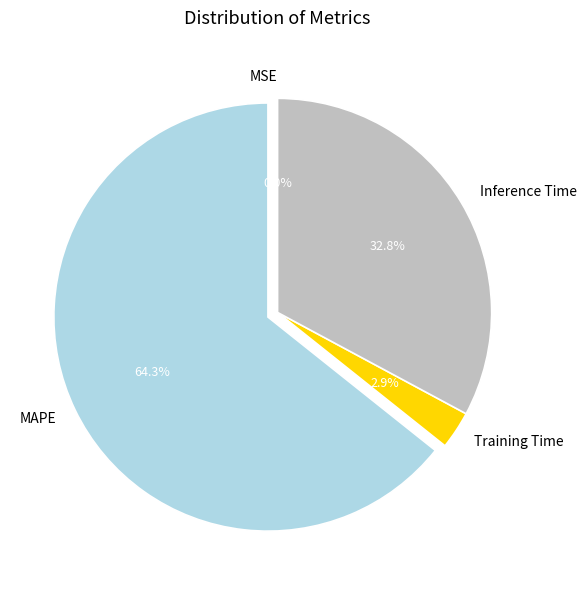

What is the total percentage of MAPE and Inference Time?

97.1%